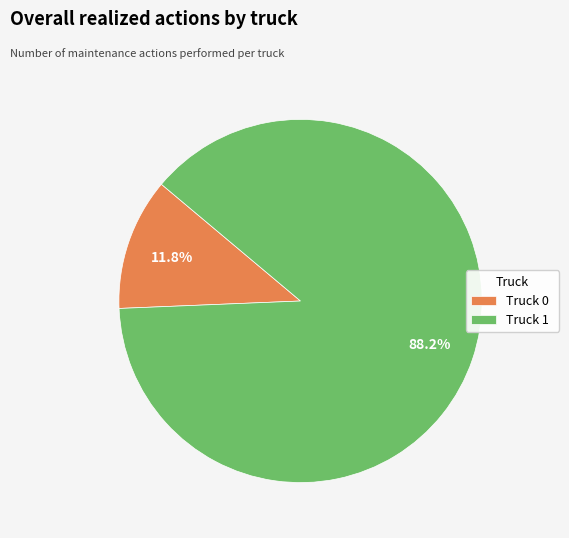

How many slices are in this pie chart?

2